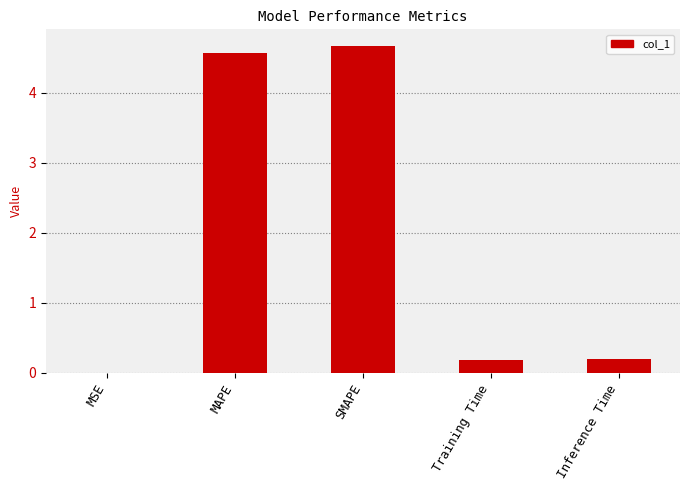

What is the greatest value displayed?

4.7